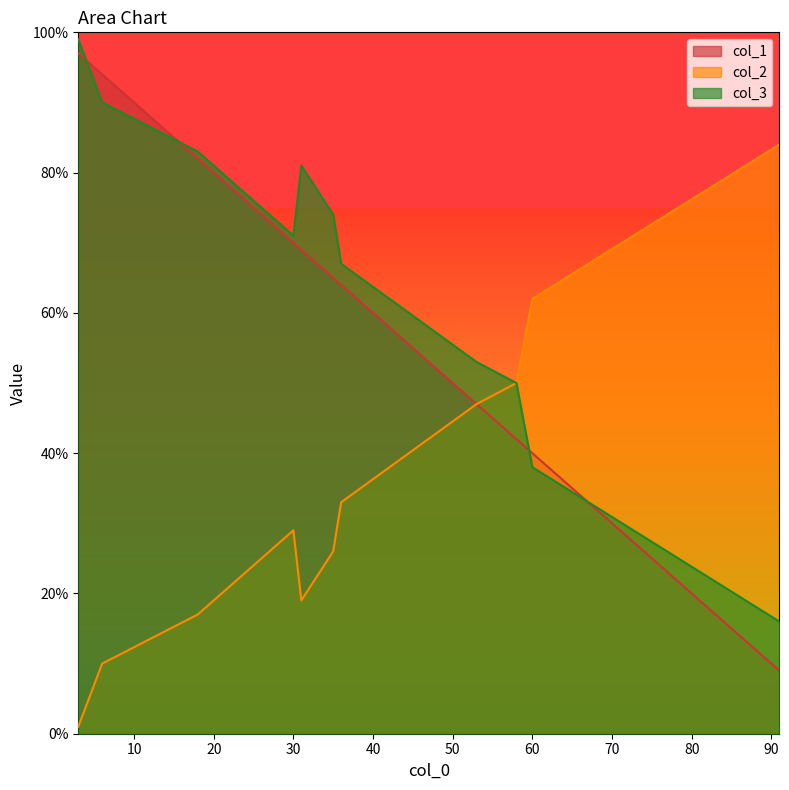

Where do col_2 and col_1 first cross each other?

6 and 7